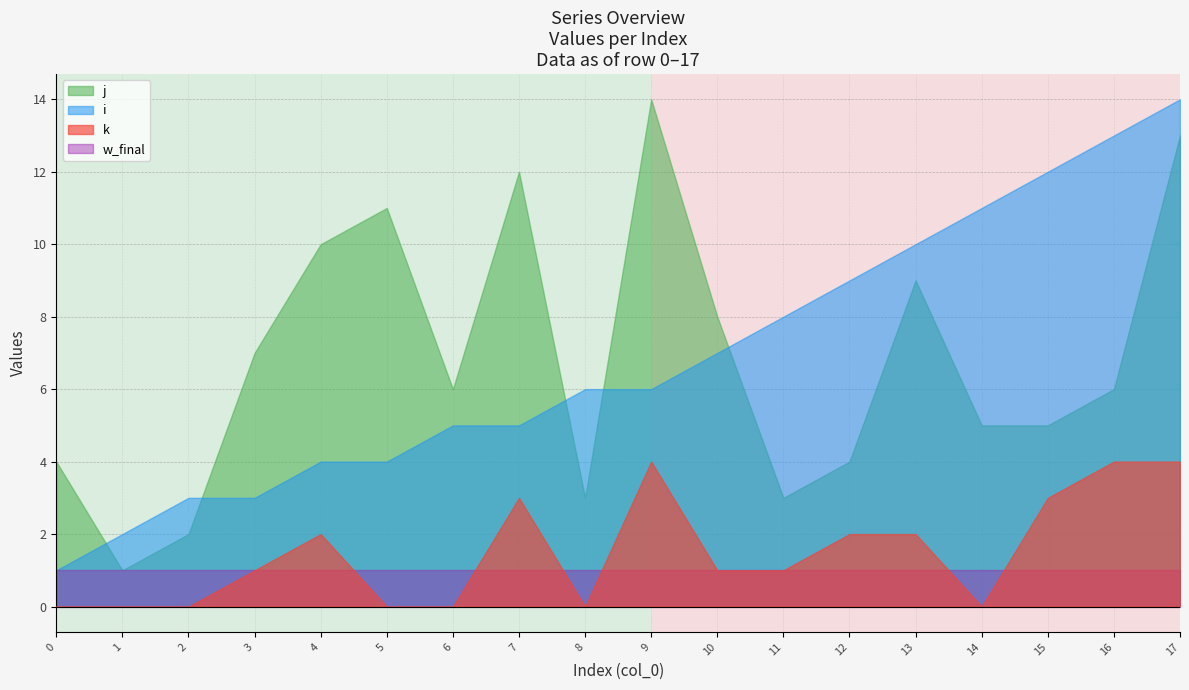

True or false: j and k cross at least once.

False